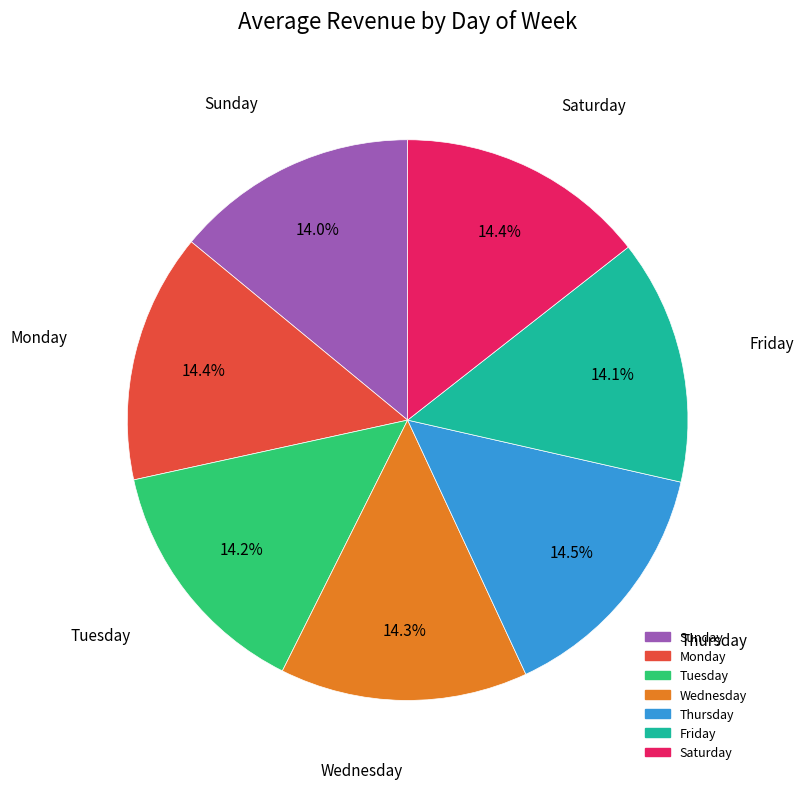

Approximately how many times larger is the value at Tuesday compared to Saturday?

1.0